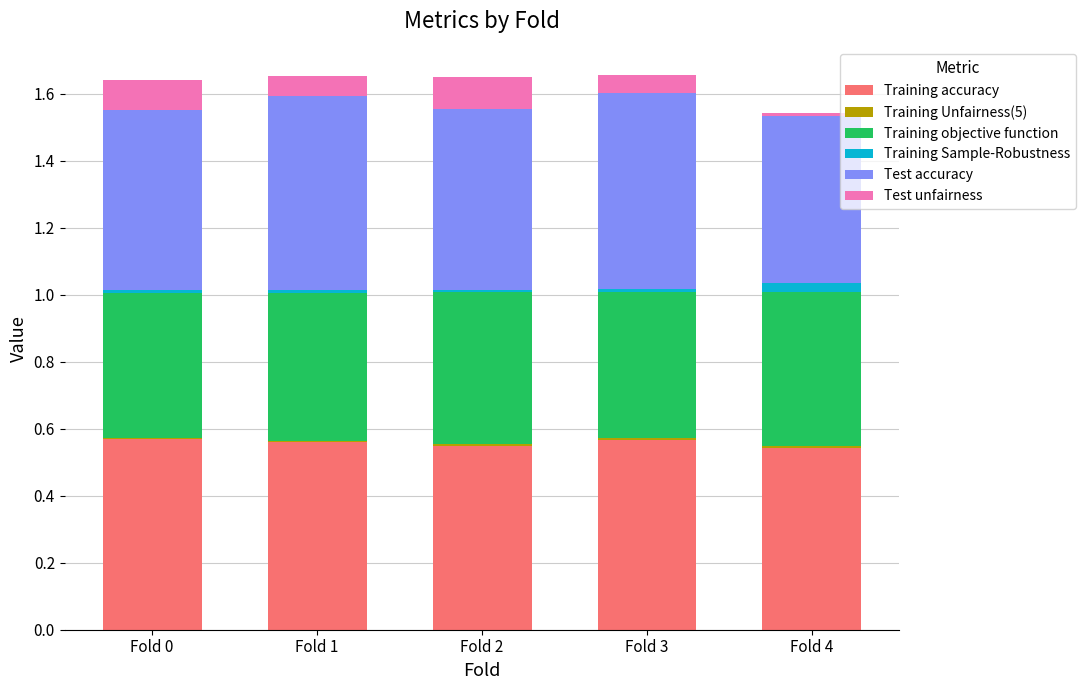

How many Training accuracy values are between 0 and 1?

5